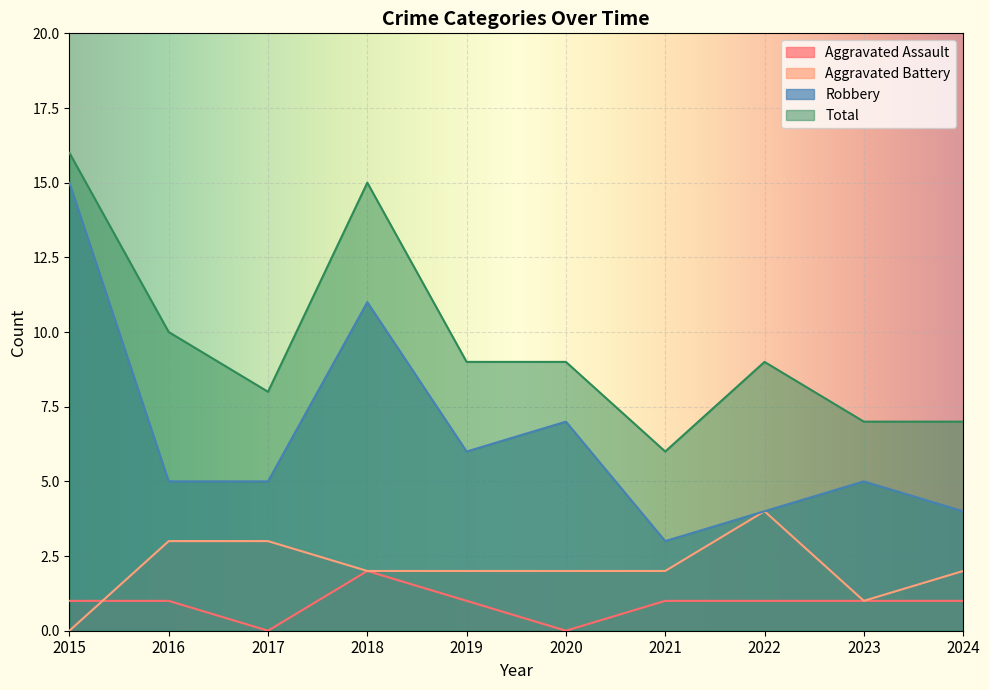

What is the sum of the Robbery values at 2020 and 2018?

18